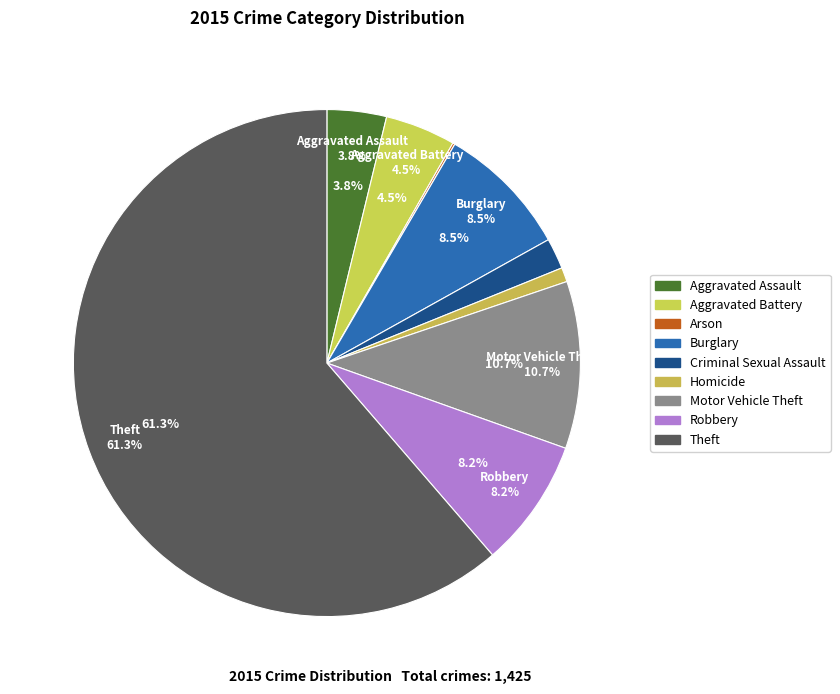

Is it true that Homicide is 11% of the pie?

False